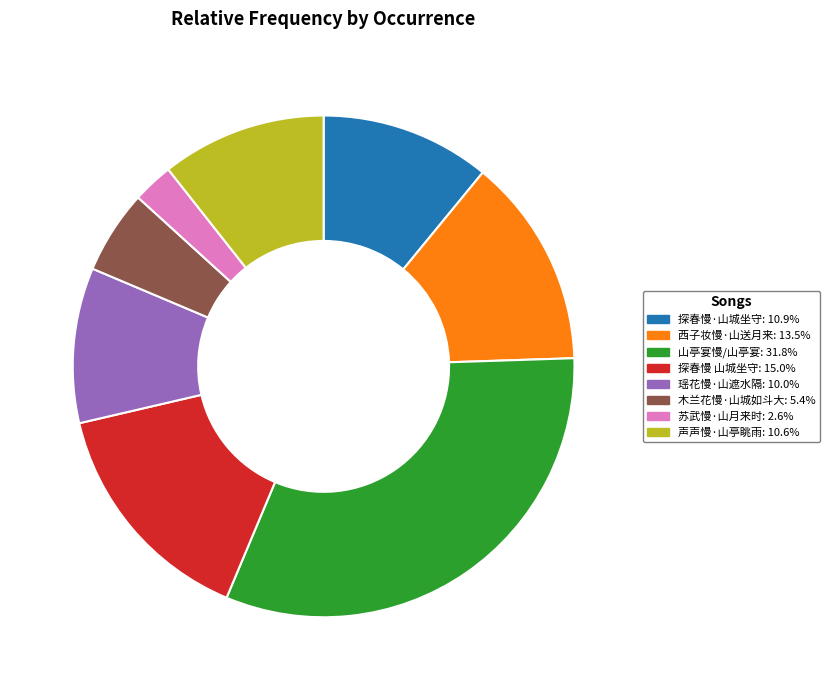

Is there any slice that represents more than half of the pie?

No